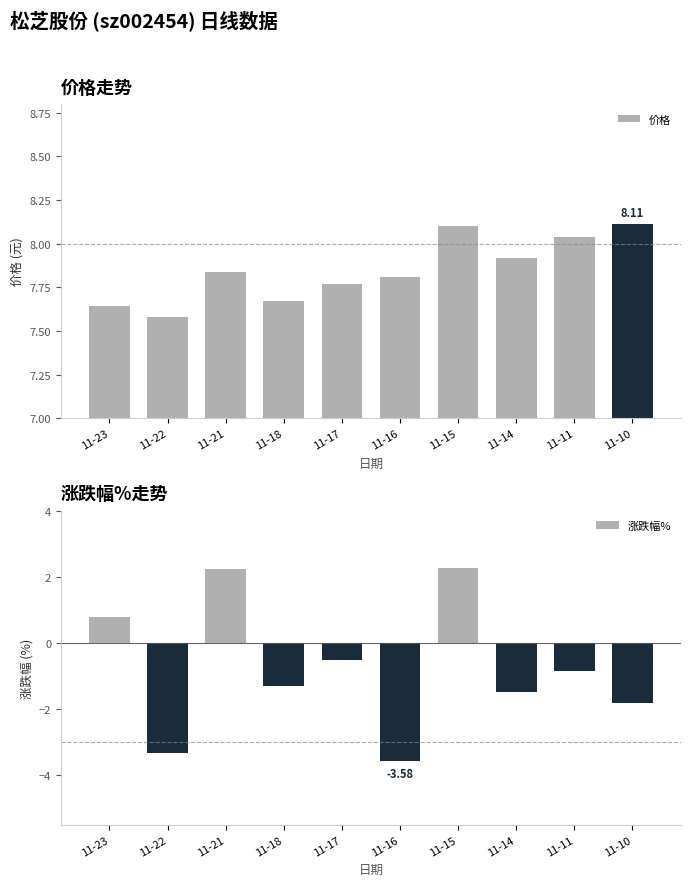

What is the highest value of the 价格 series?

8.1